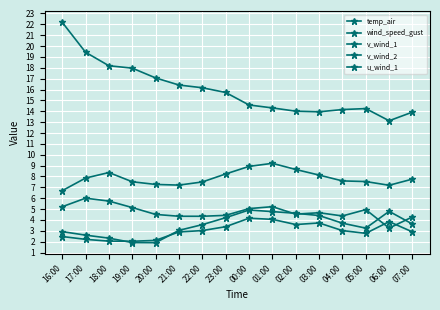

How many values in the v_wind_1 series are below 3?

8